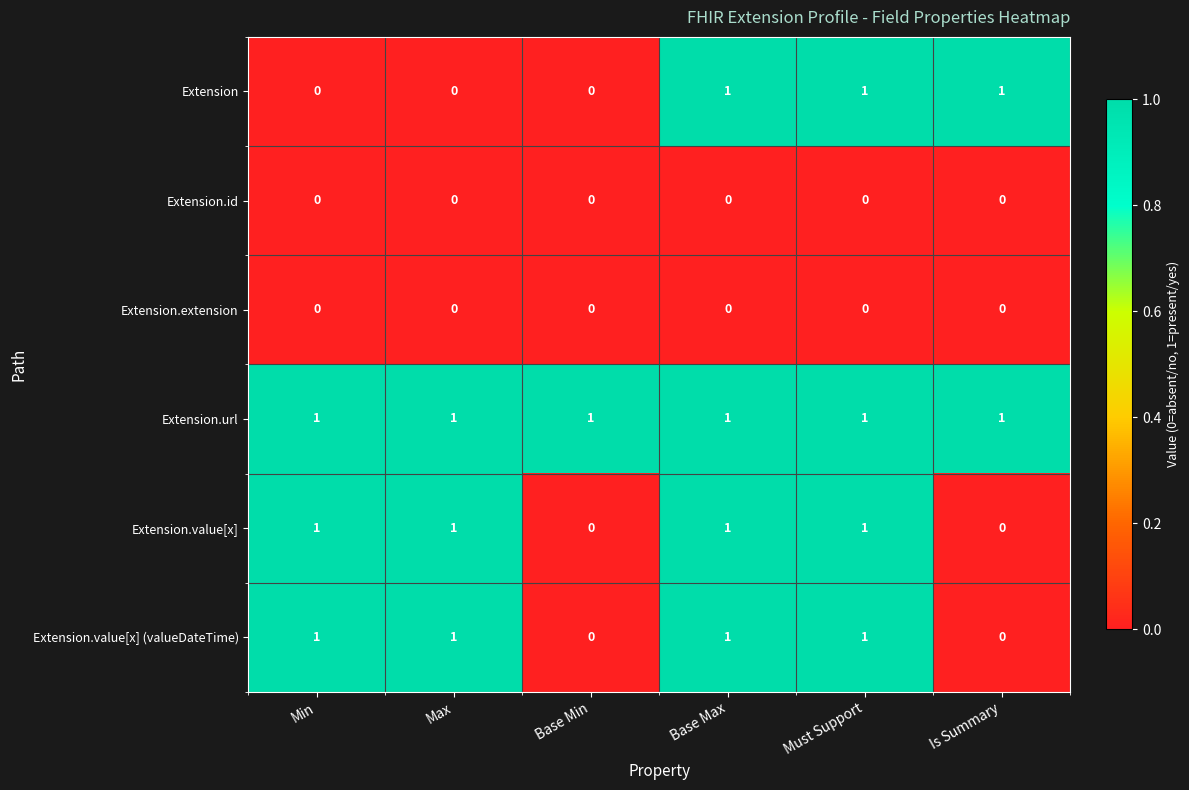

At how many categories does at least one series exceed 0?

6